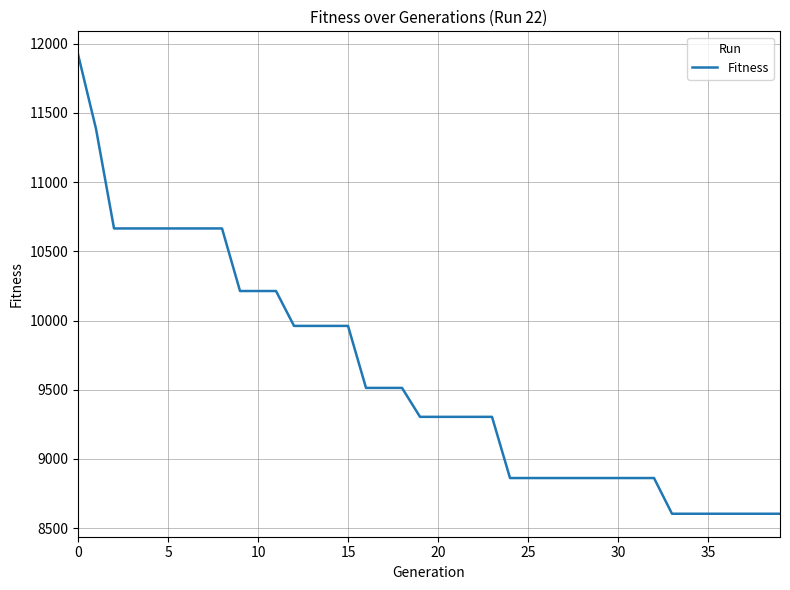

What is the maximum value shown in the chart?

11923